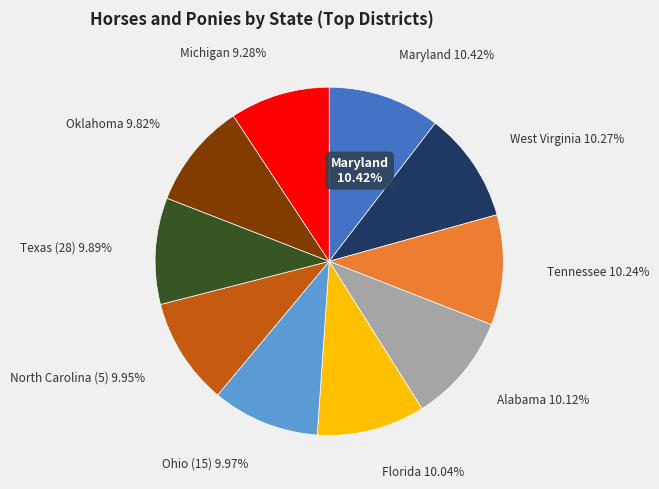

Is the sum of Texas (28) and Tennessee greater than half?

No